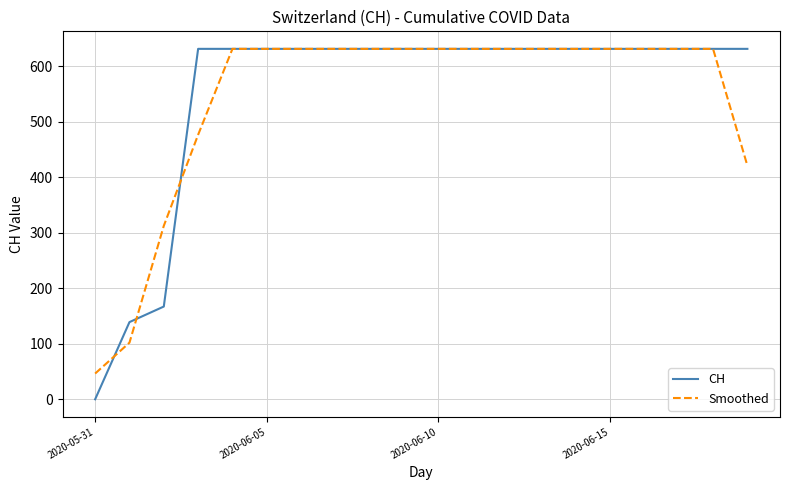

Which series has the widest spread of values?

CH